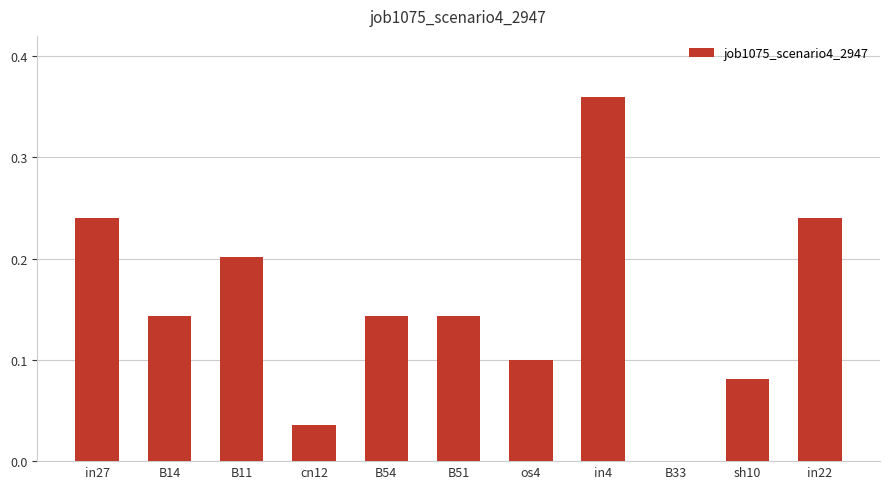

What is the sum of the values at os4 and B11?

0.3